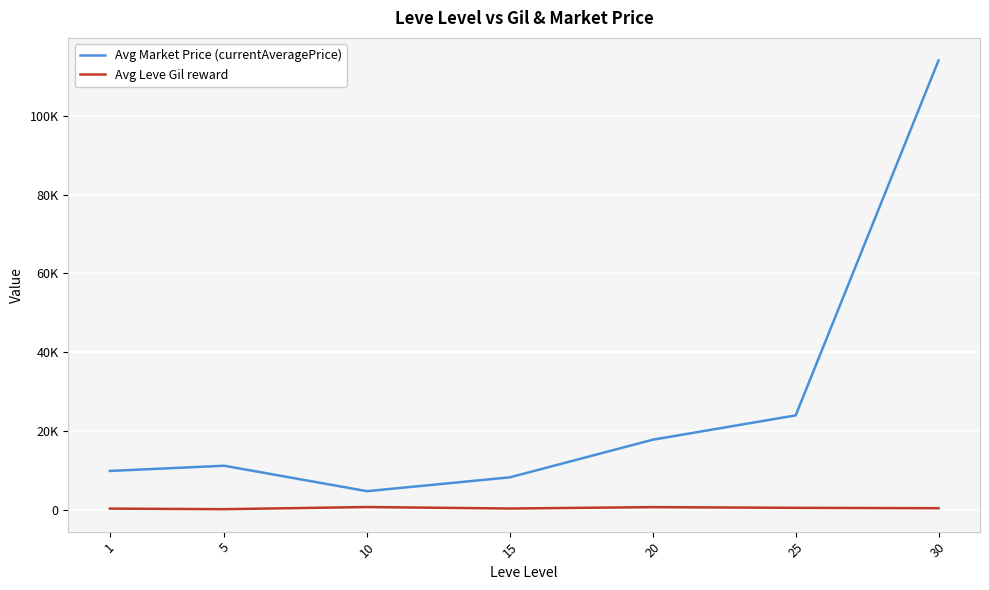

Reading left to right, extract all data points from this chart.

Avg Market Price (currentAveragePrice): 9901.2	11224.6	4771.2	8283.3	17830.7	24003.6	114066.6
Avg Leve Gil reward: 349.8	201.7	746.7	373.3	720.0	545.0	452.5